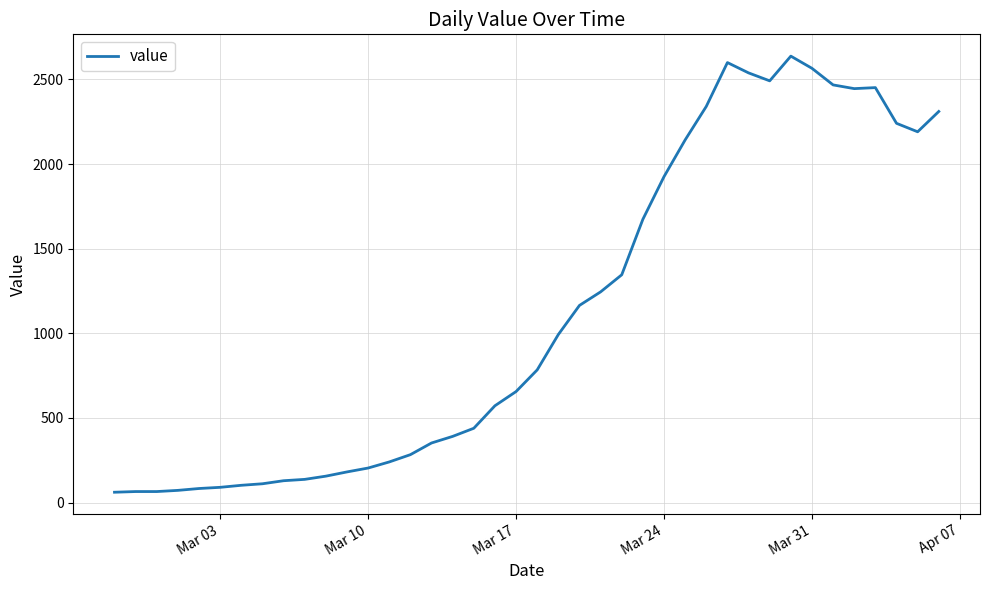

How many values are below 784?

20